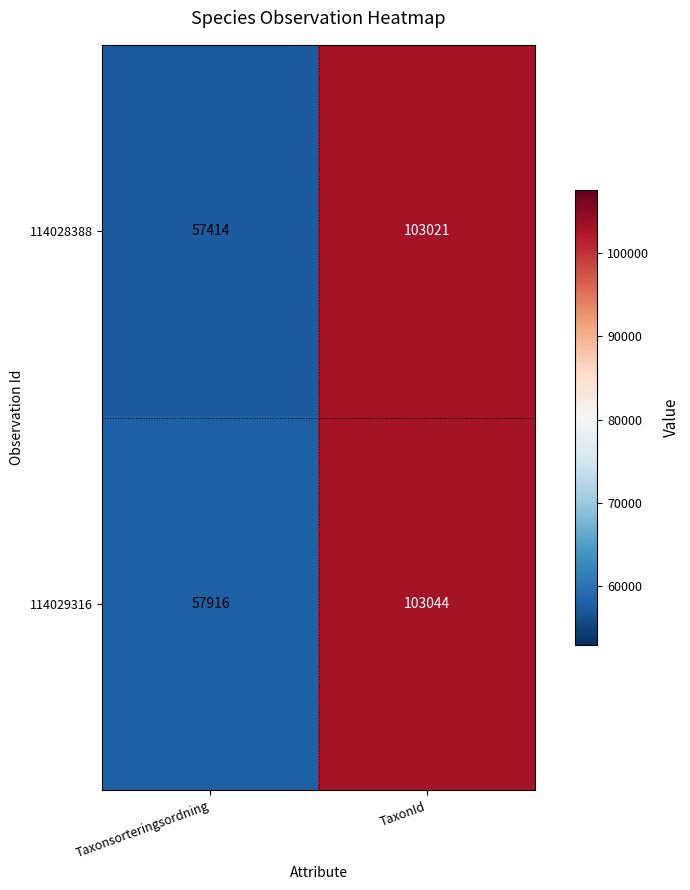

At how many categories does at least one series exceed 102680?

1